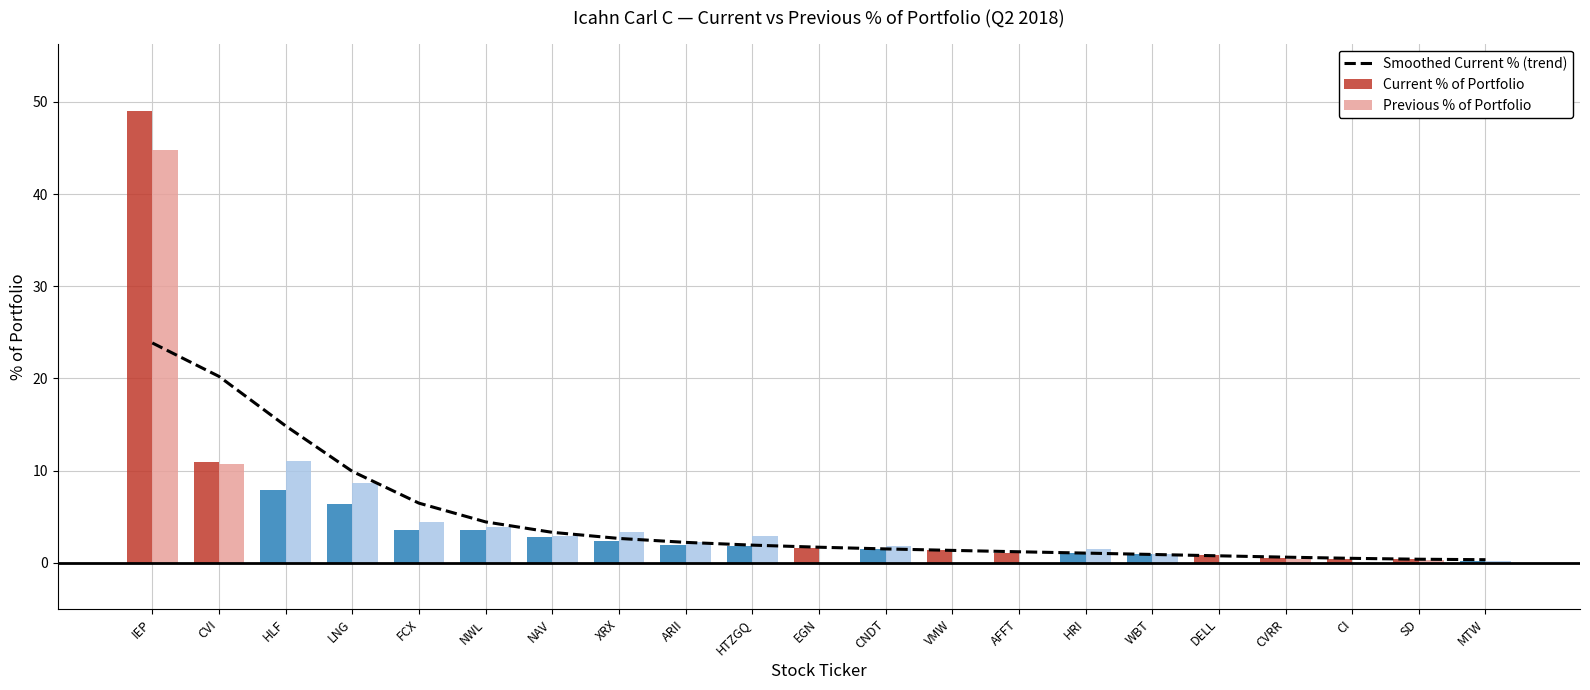

Rank the series by their maximum value, from lowest to highest.

Smoothed Current % (trend), Previous % of Portfolio, Current % of Portfolio